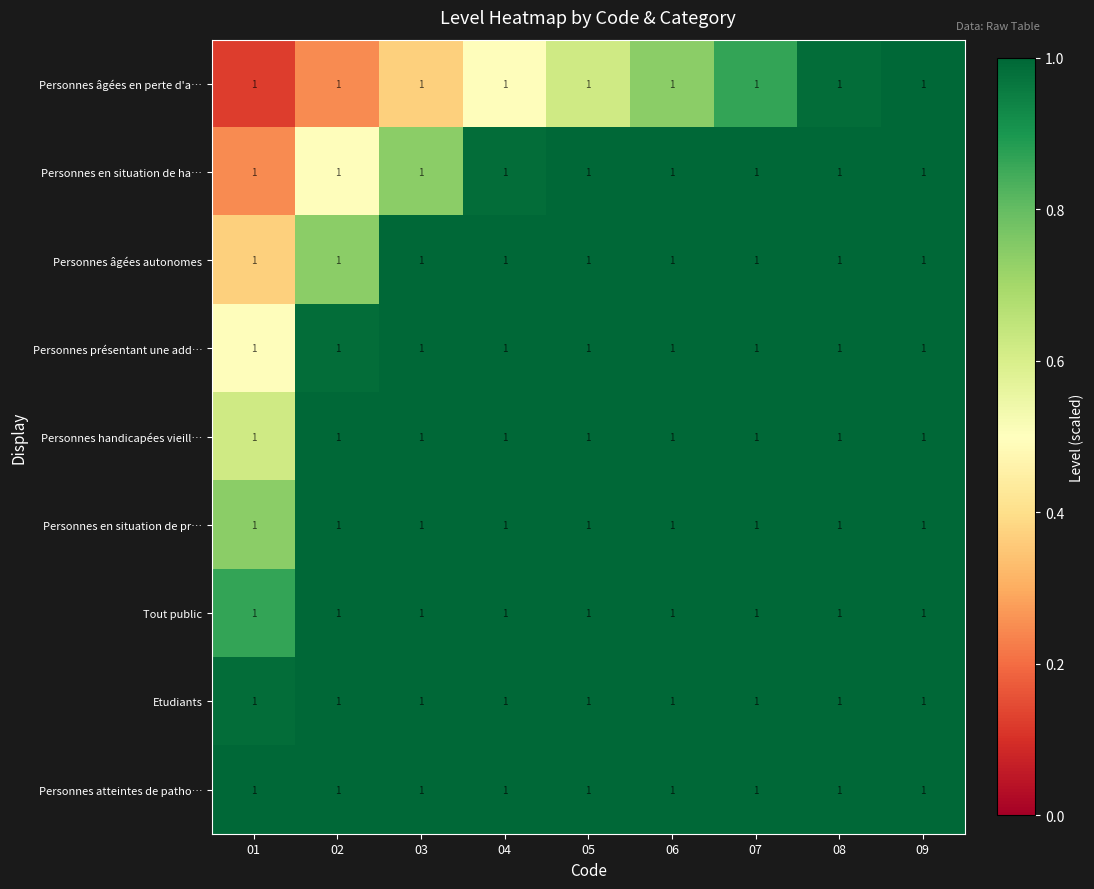

Is it true that Personnes âgées en perte d'a… equals 0.2 at 02?

False